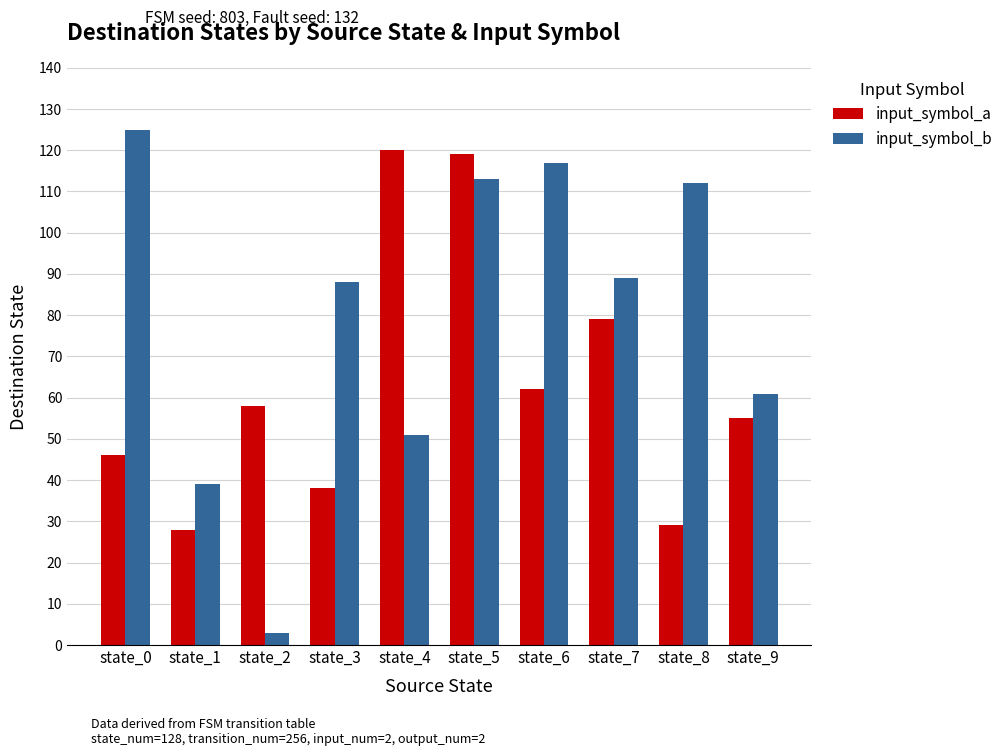

What is the difference between the maximum and minimum values in the input_symbol_a series?

92